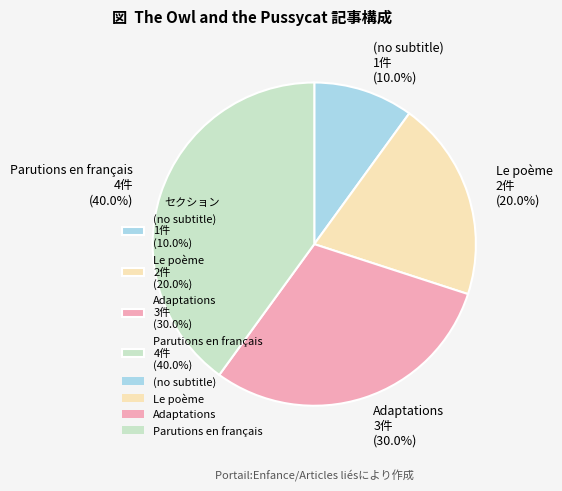

To the nearest percent, what is the combined percentage of (no subtitle) and Le poème?

30%